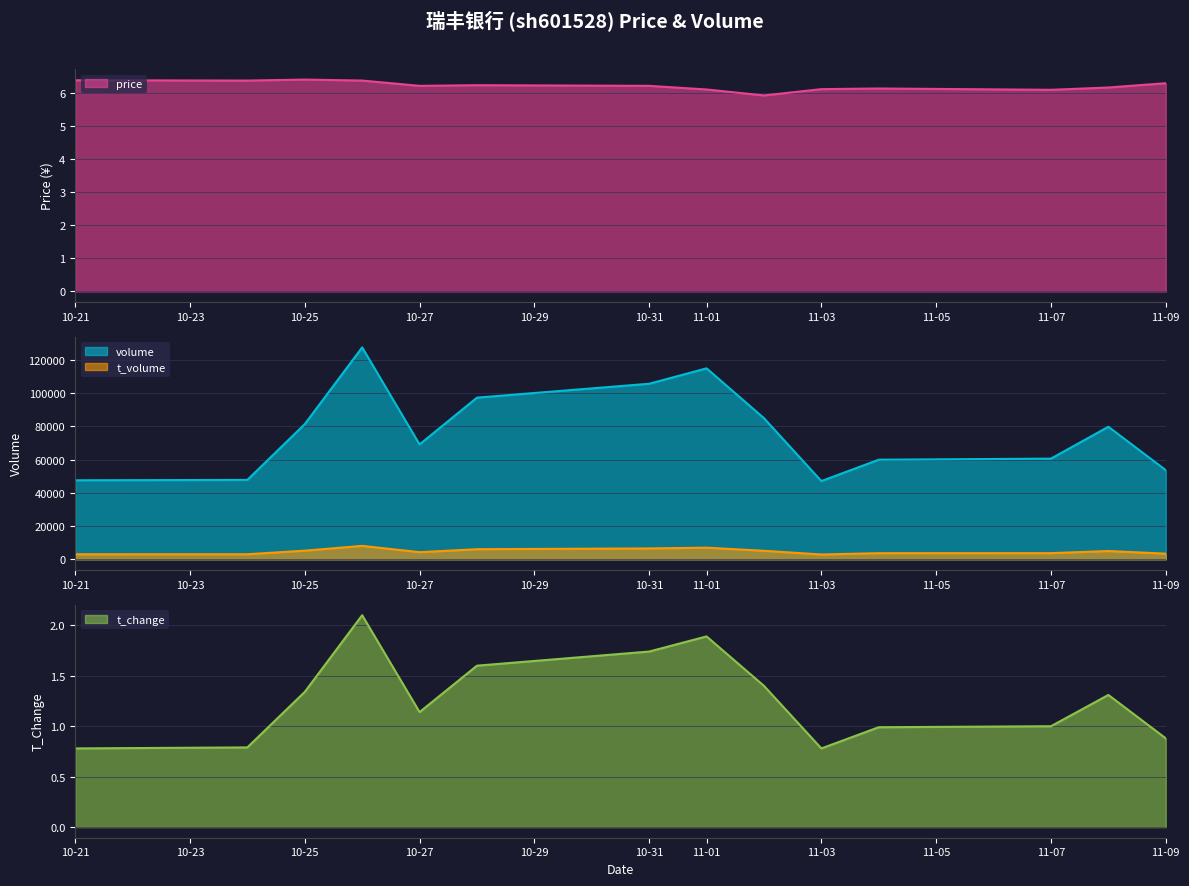

What is the smallest value displayed?

0.8